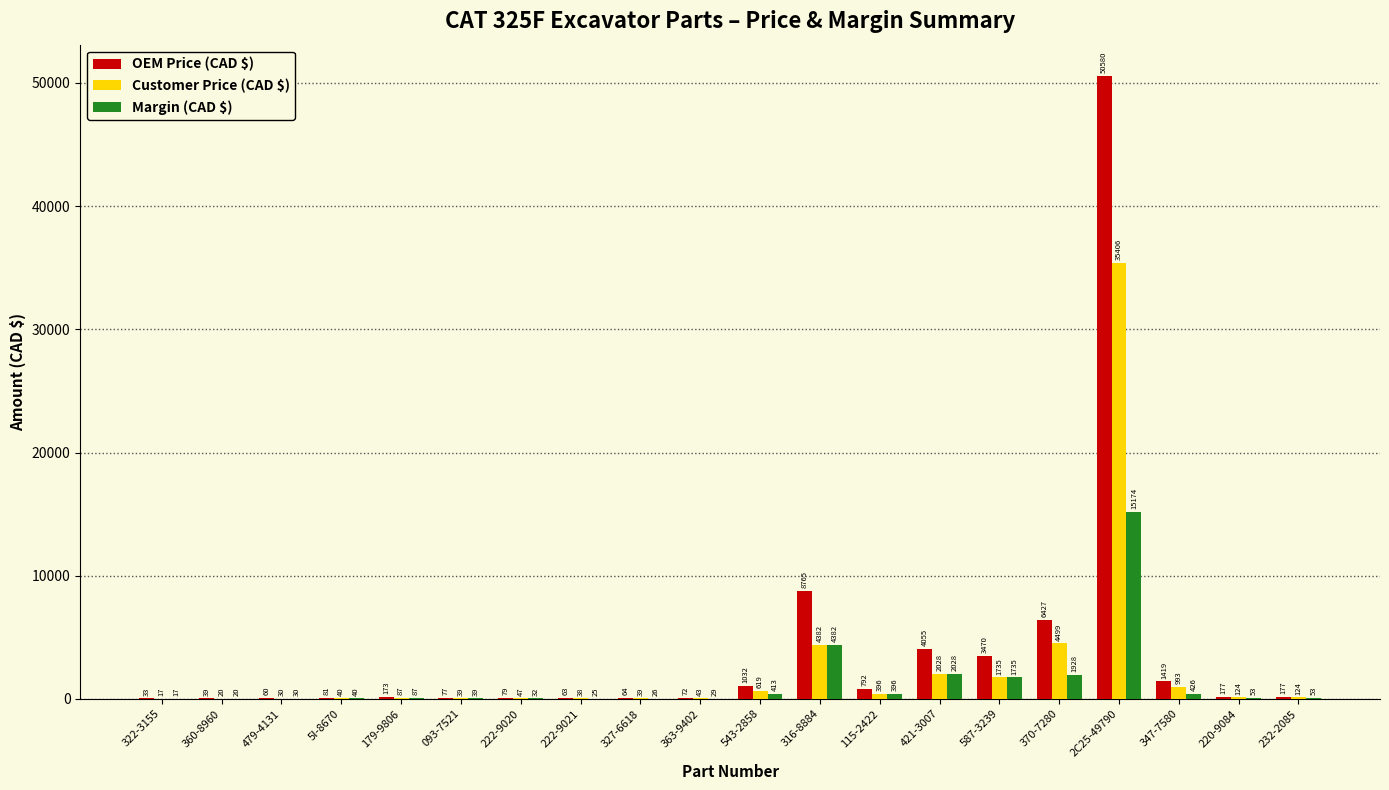

Where does the Margin (CAD $) series first go above 53?

179-9806